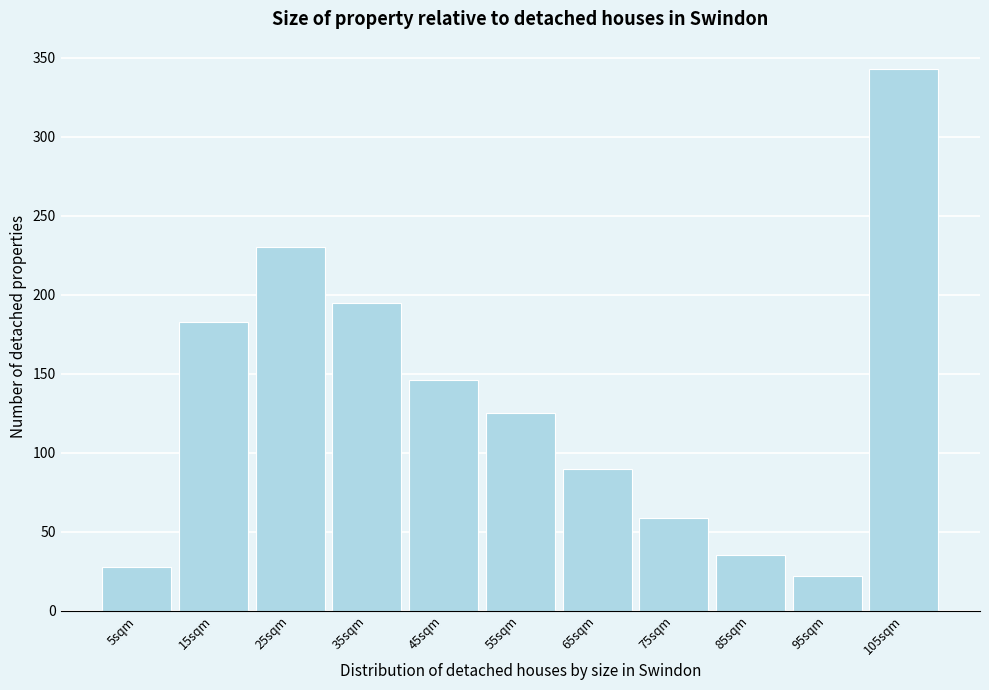

Reading right to left, what are all the values shown in this chart?

343	22	35	59	90	125	146	195	230	183	28